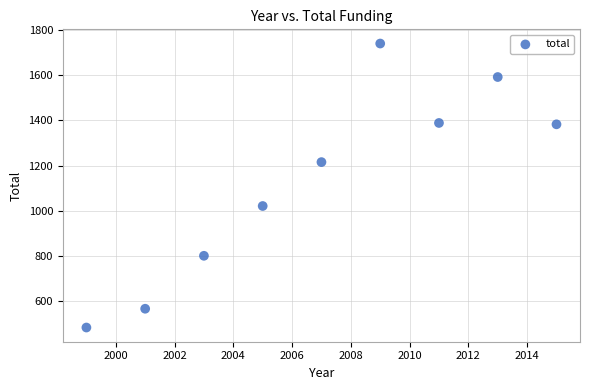

What is the range of X values (max minus min)?

16